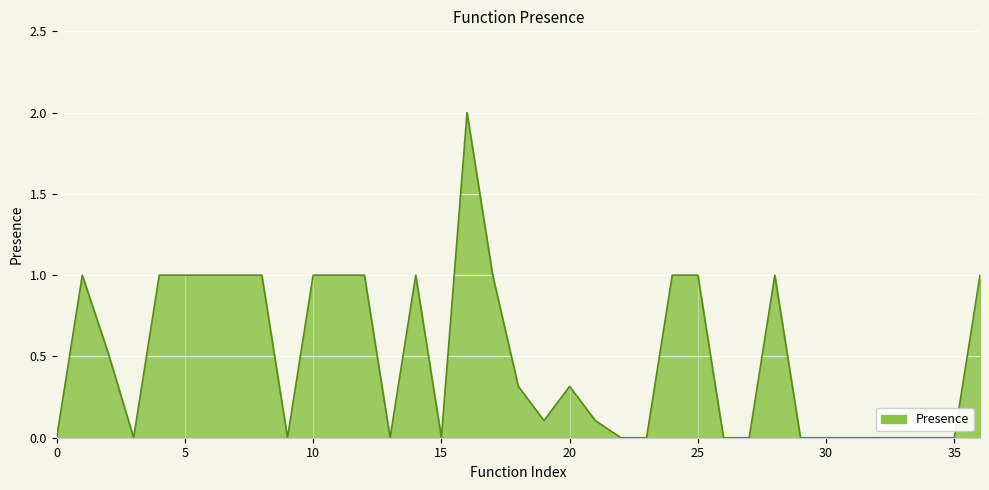

What is the difference between the maximum and minimum values?

2.0